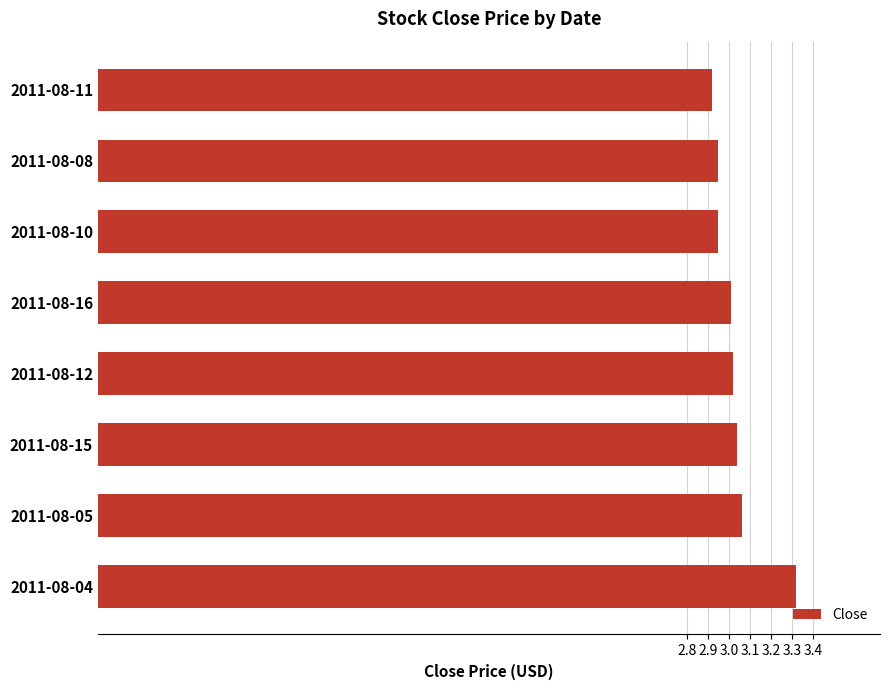

How many distinct data groups are displayed?

1